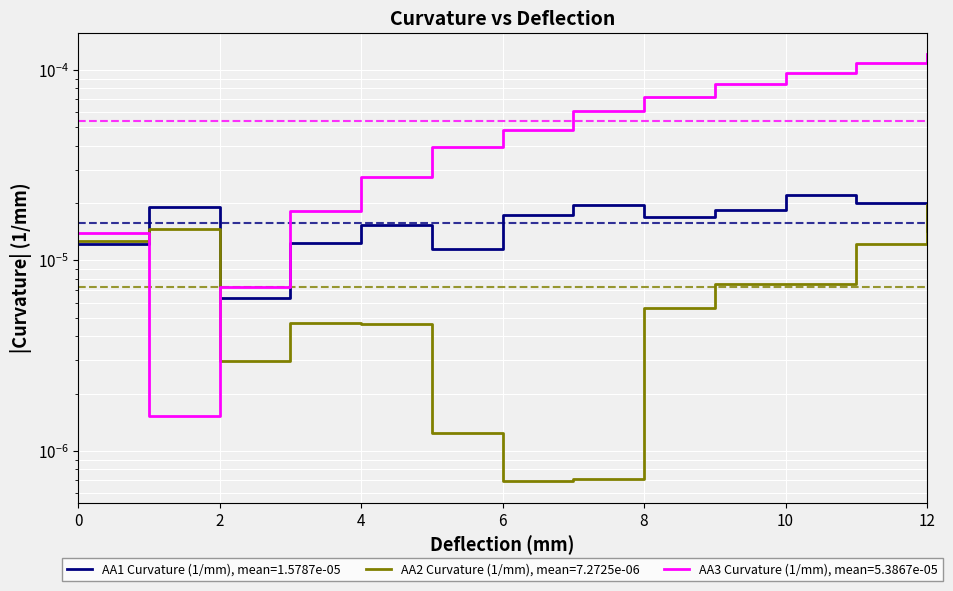

Which series changed the most between 0 and 2?

AA3 Curvature (1/mm)